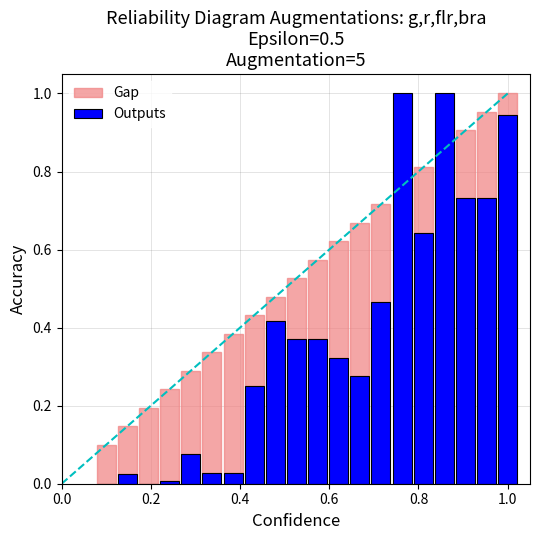

What is the maximum value for Outputs?

1.0